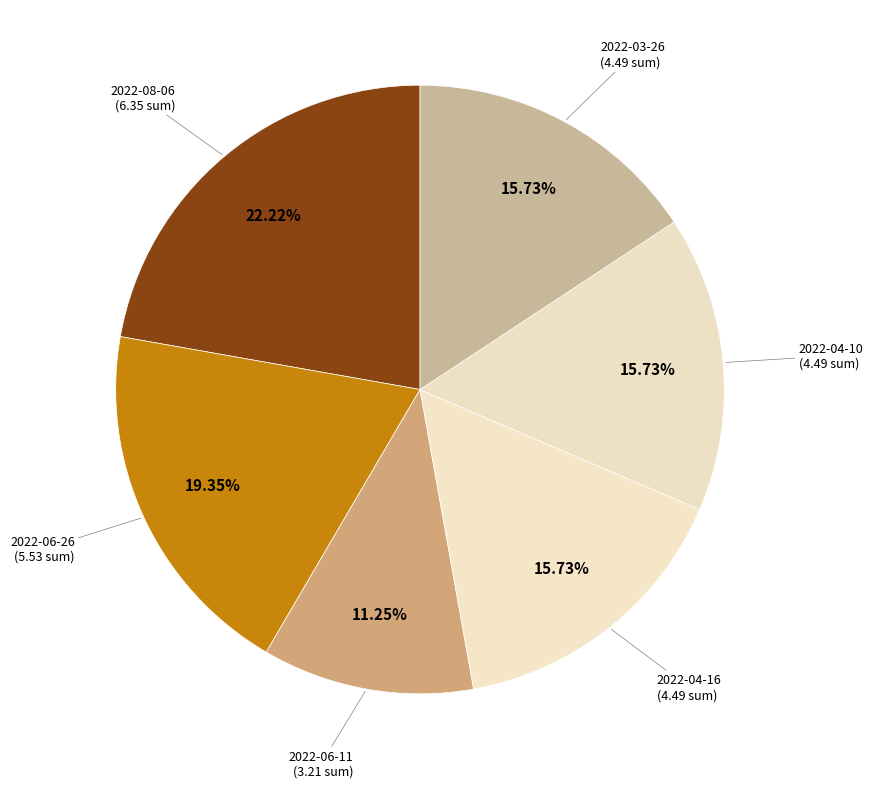

Is 2022-06-26 the majority of the pie?

No